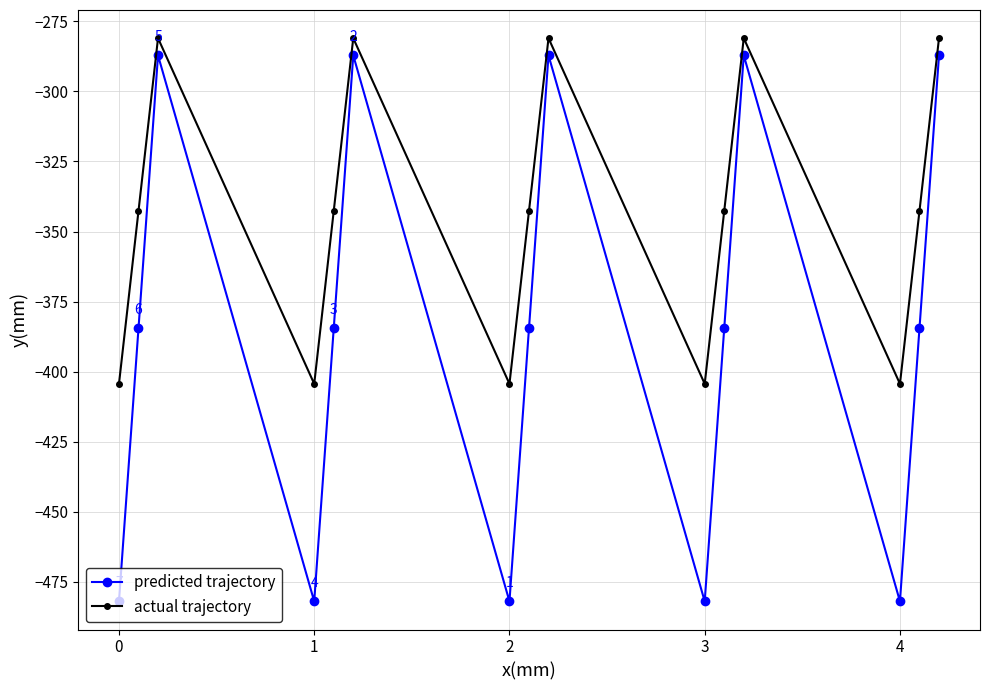

Which series has the widest spread of values?

predicted trajectory